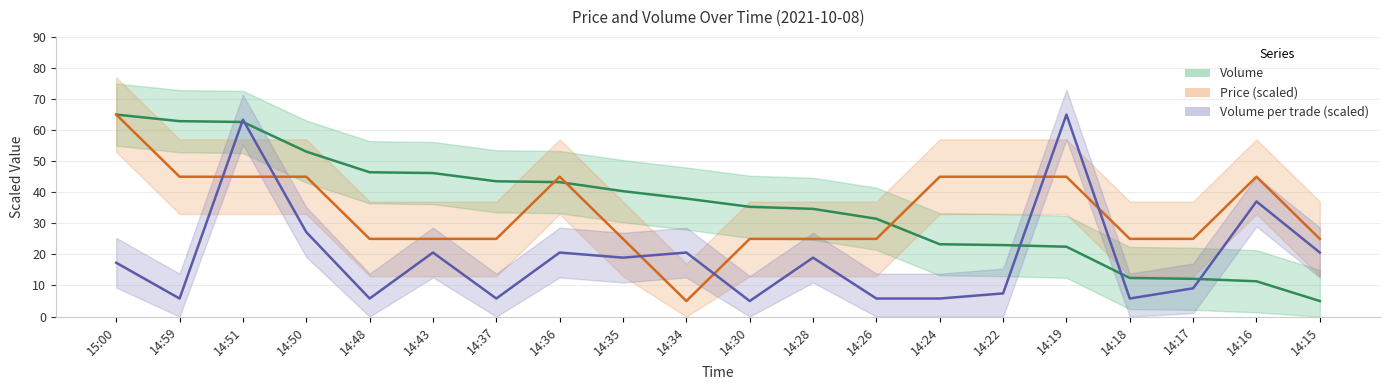

After their last crossing, which series has the higher values: Price (scaled) or Volume?

Price (scaled)